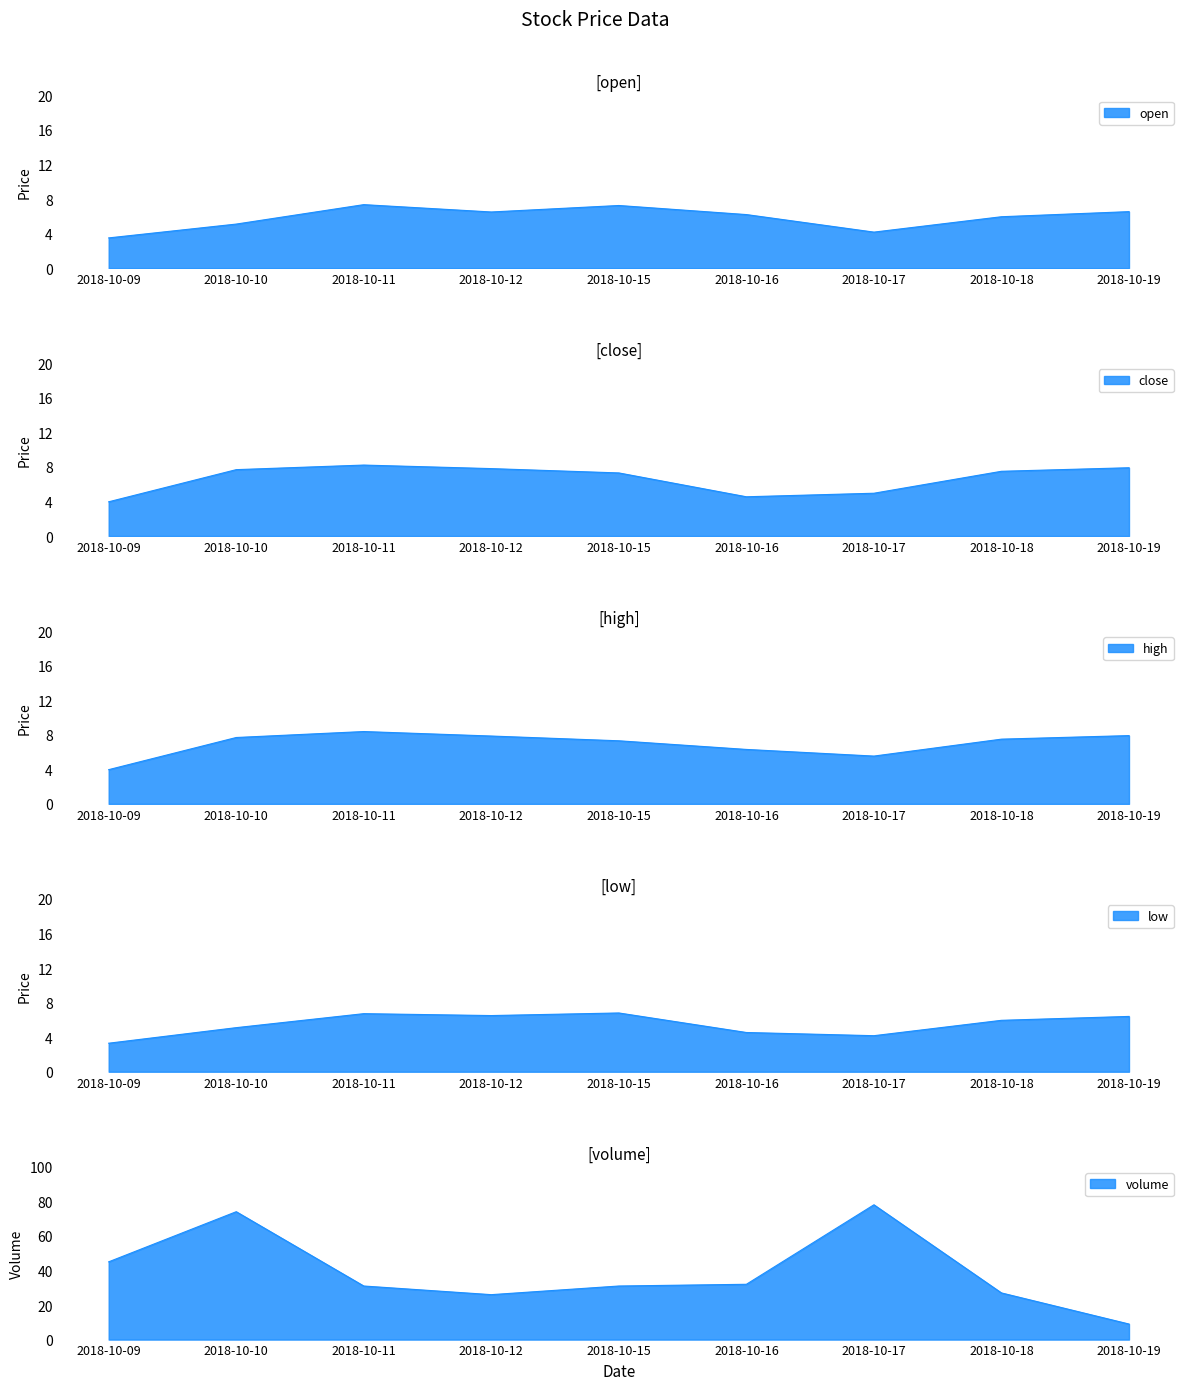

Which category has the lowest value in the open series?

2018-10-09